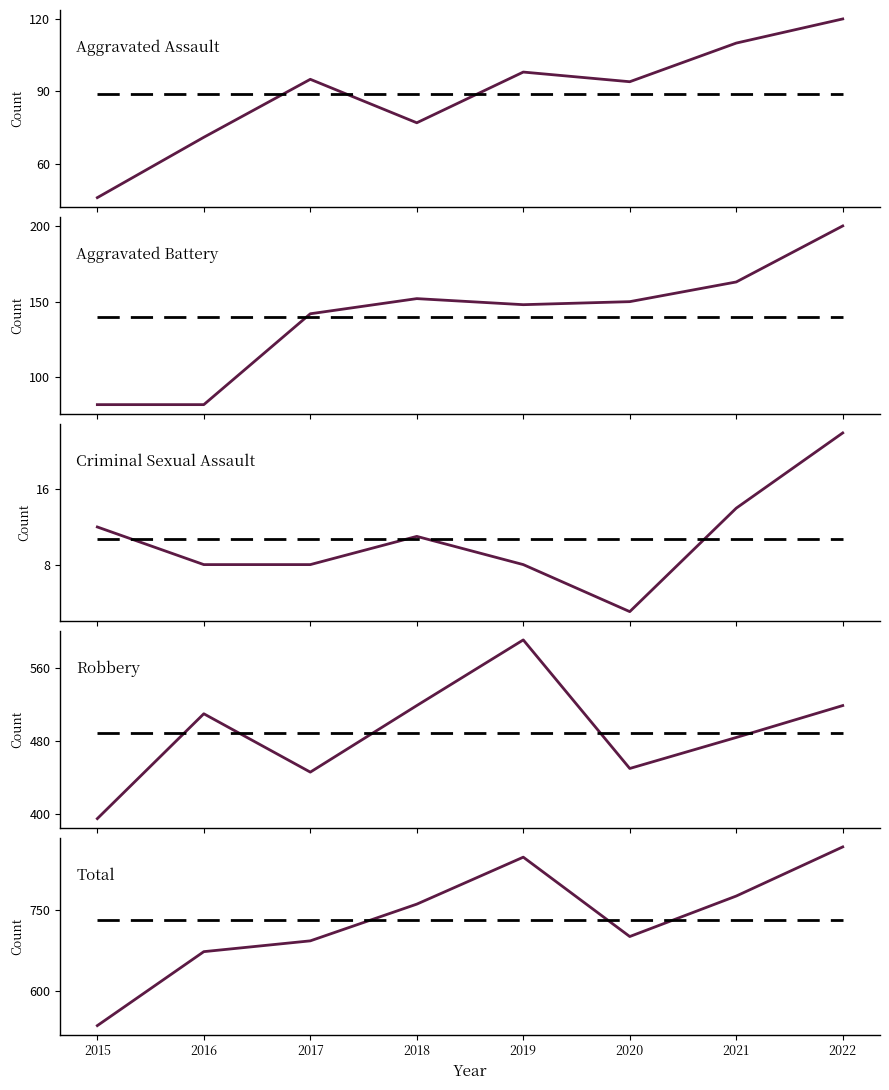

Does the chart have visible grid lines?

No